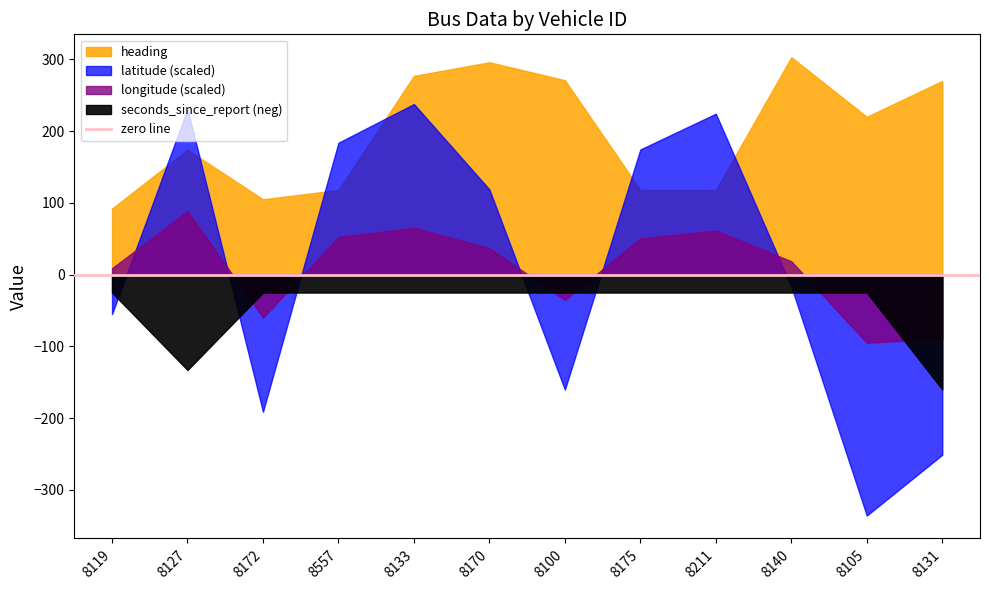

Which series changed the most between 8170 and 8211?

heading